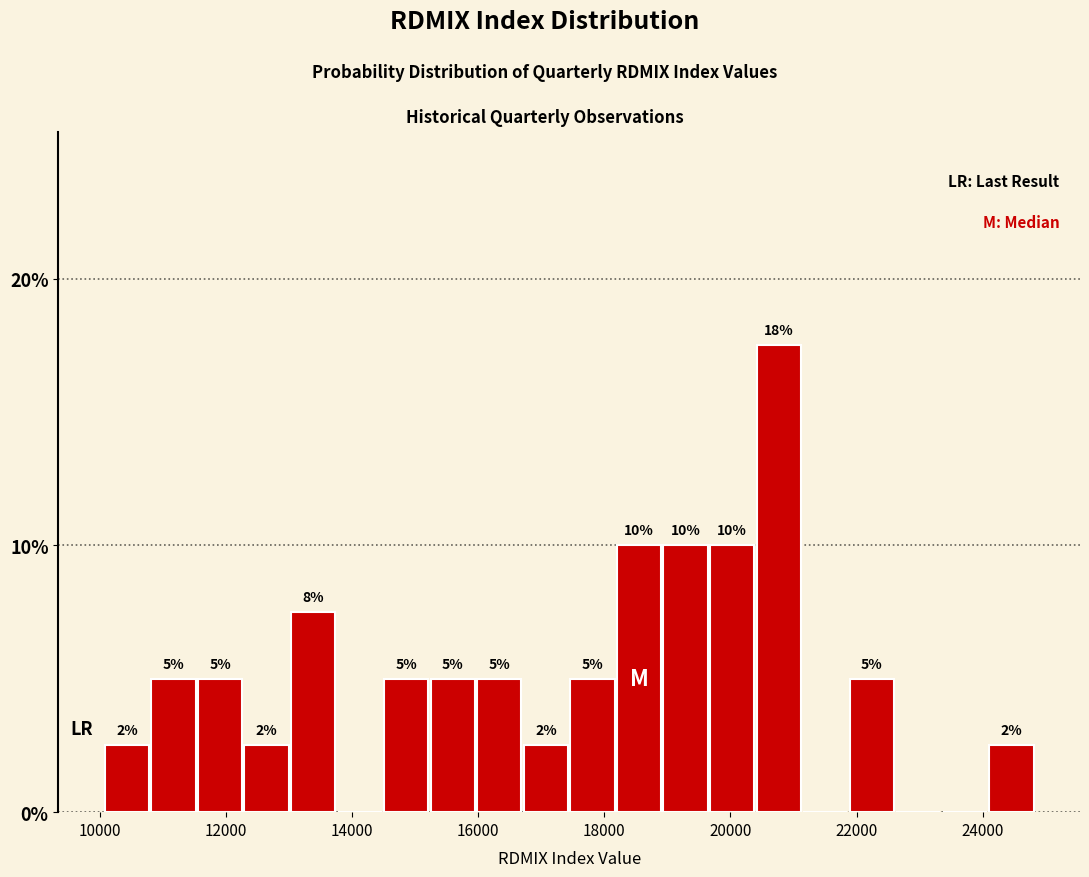

Read against the x-axis, roughly where is the centre of the tallest bar?

20800